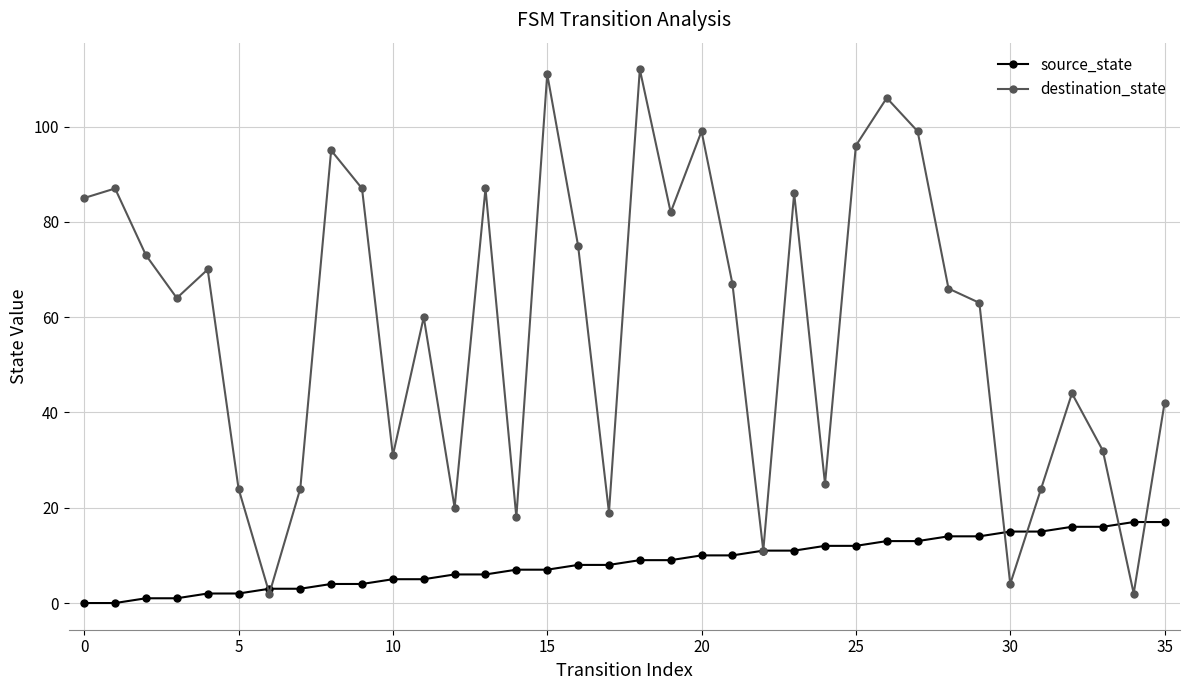

Which series has the widest spread of values?

destination_state